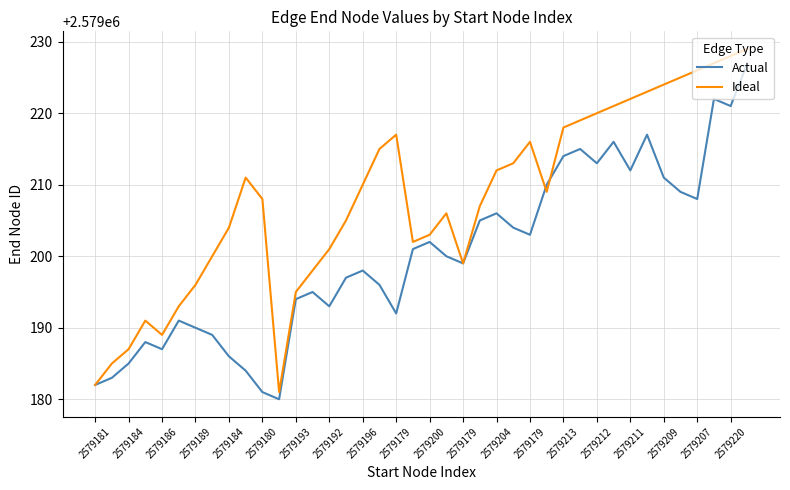

What is the minimum value shown in the chart?

2579180